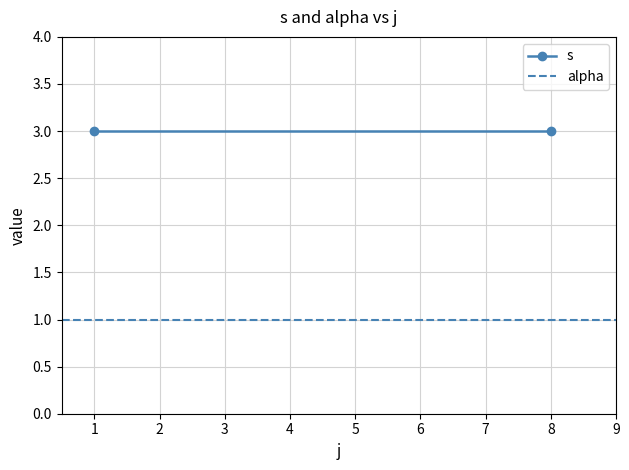

What are all the series names shown in the legend?

s, alpha